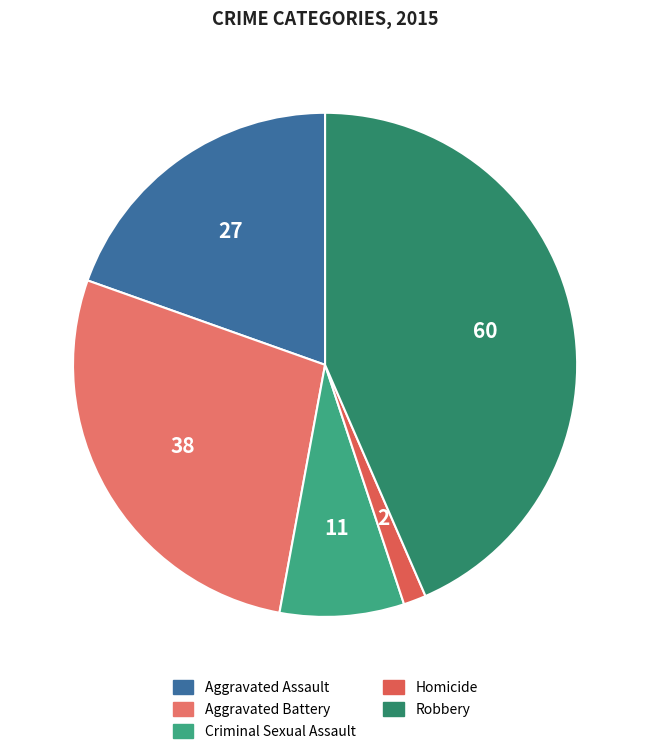

To the nearest percent, what is the average slice percentage?

20%